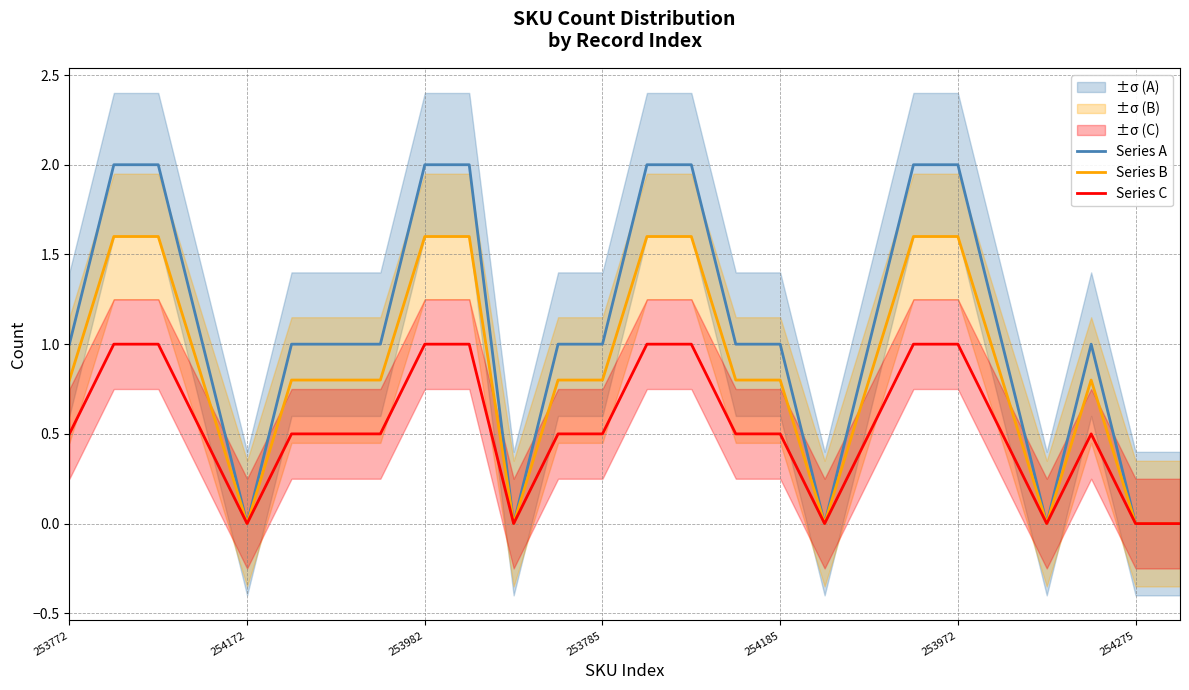

Does the chart display data point markers on the line(s)?

No